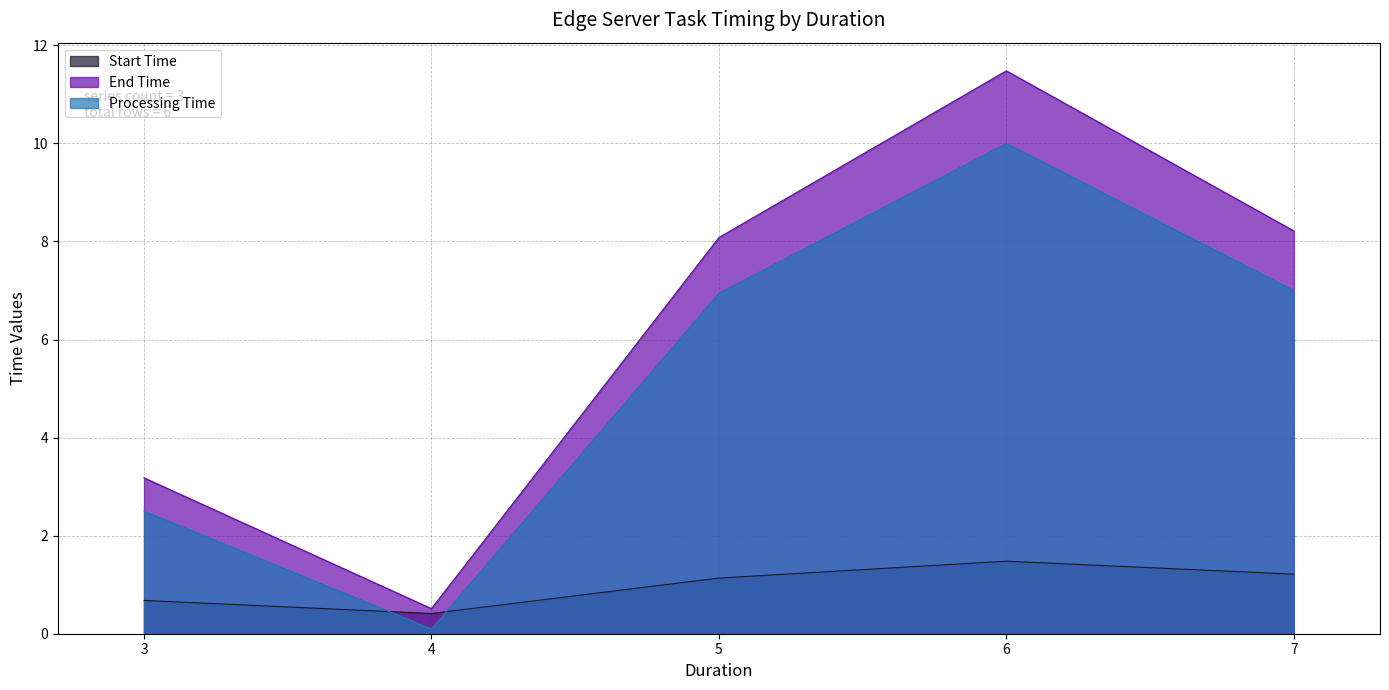

Rank the series by their maximum value, from highest to lowest.

End Time, Processing Time, Start Time